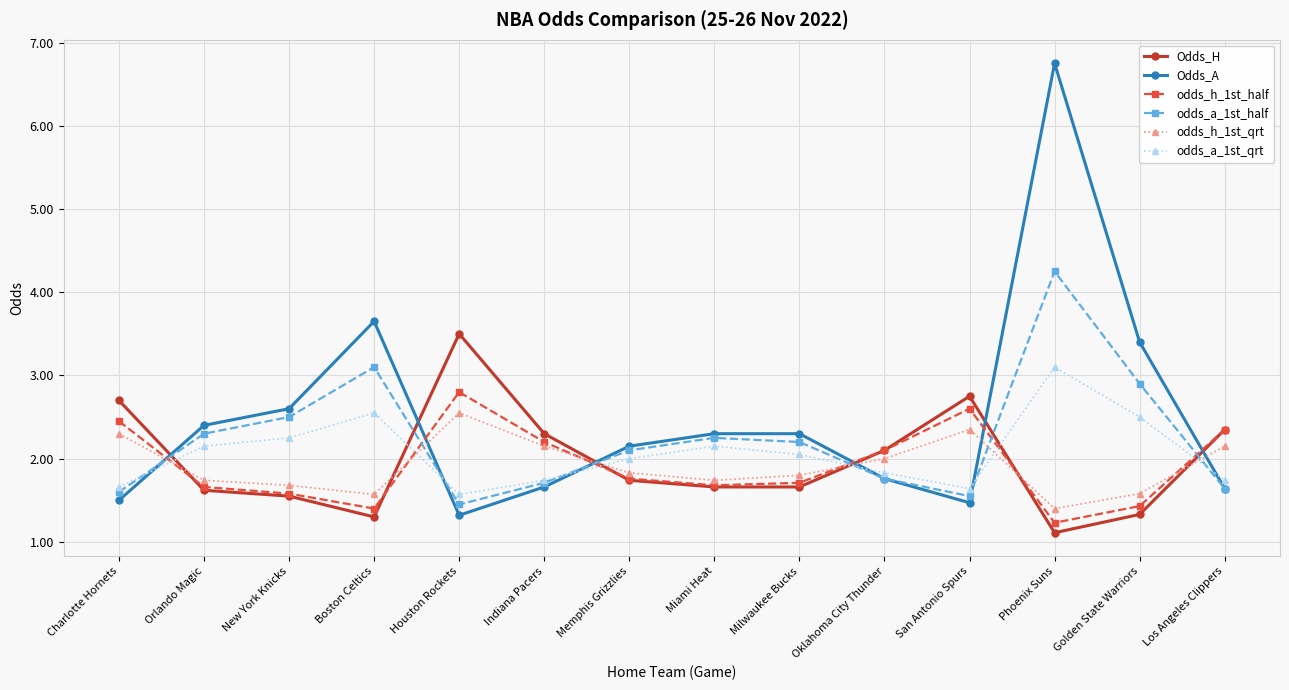

What is the greatest value displayed?

6.8